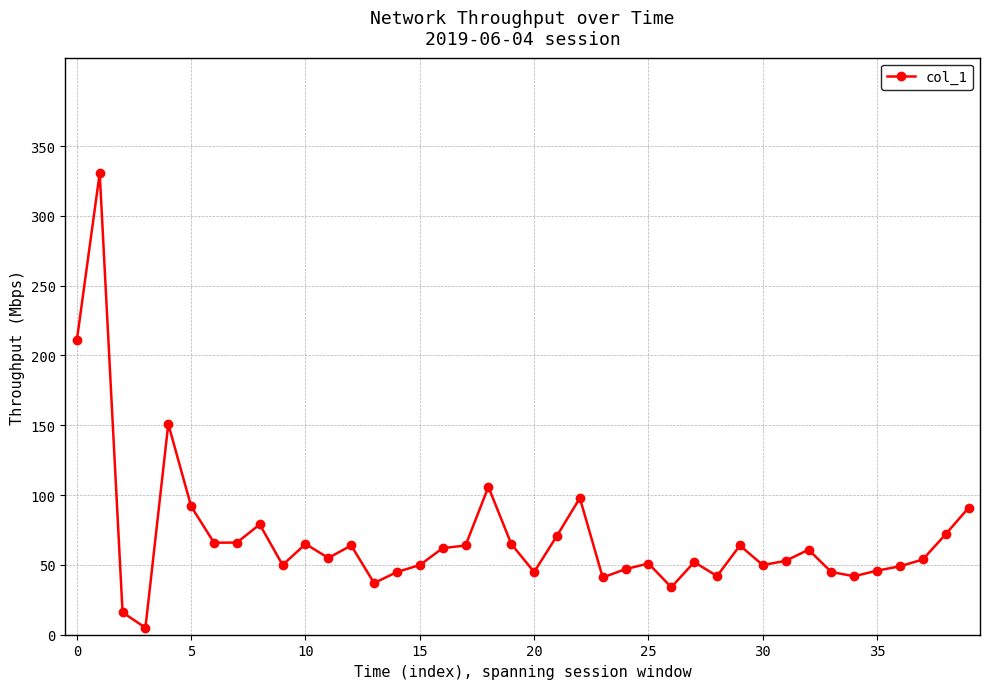

True or false: the data has more than 2 interior local peaks.

True